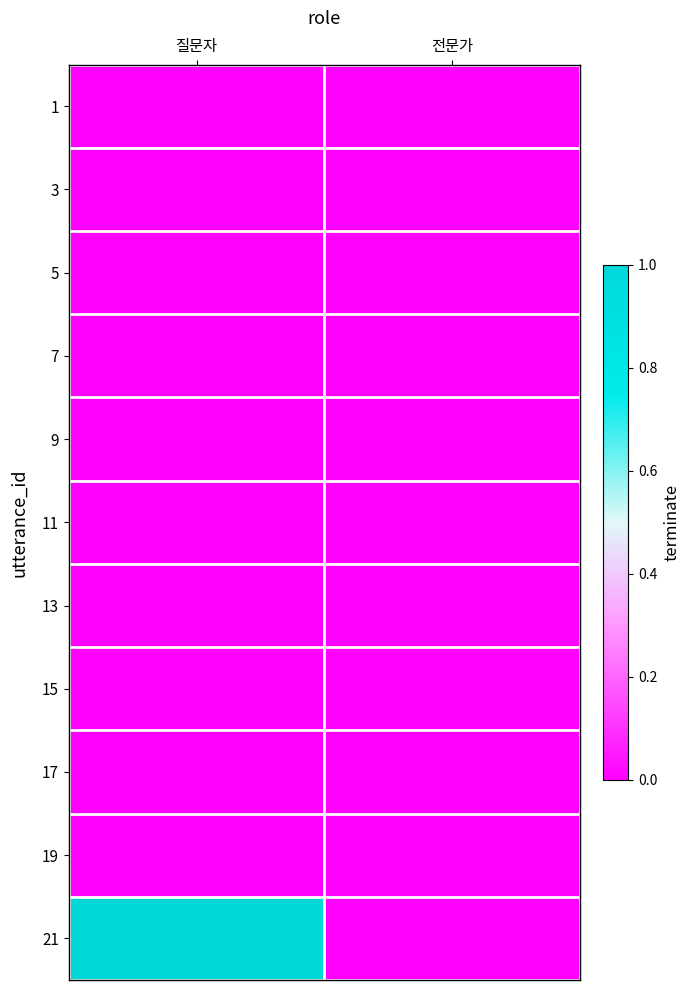

Which series has the largest total across all categories?

21